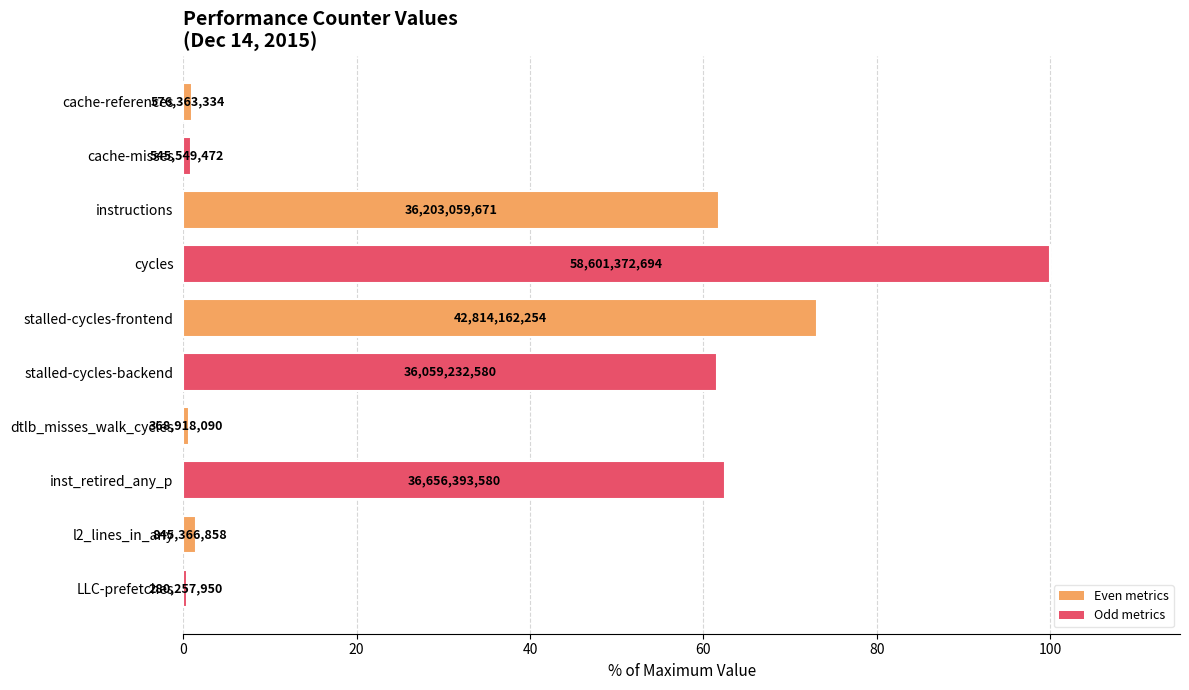

Where is the data nearest to the value 50?

stalled-cycles-backend